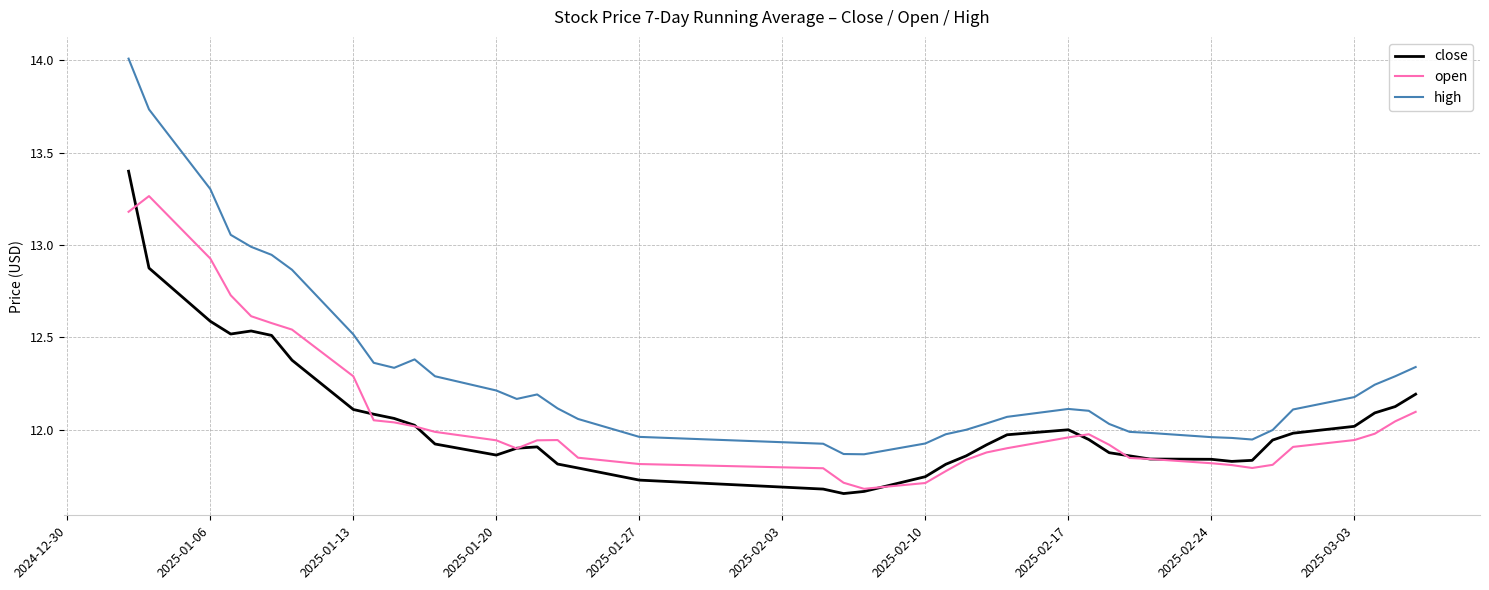

Which series has the widest spread of values?

high